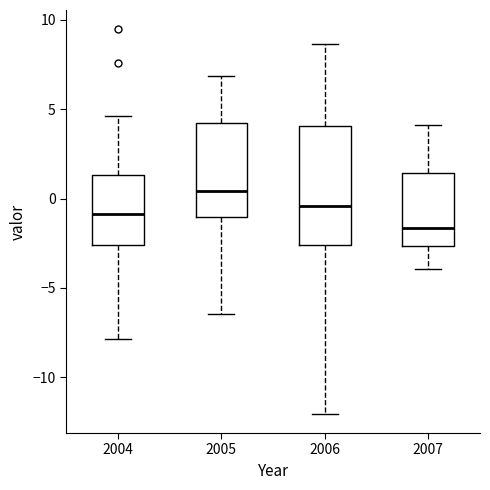

Which box's median line is the lowest?

2007